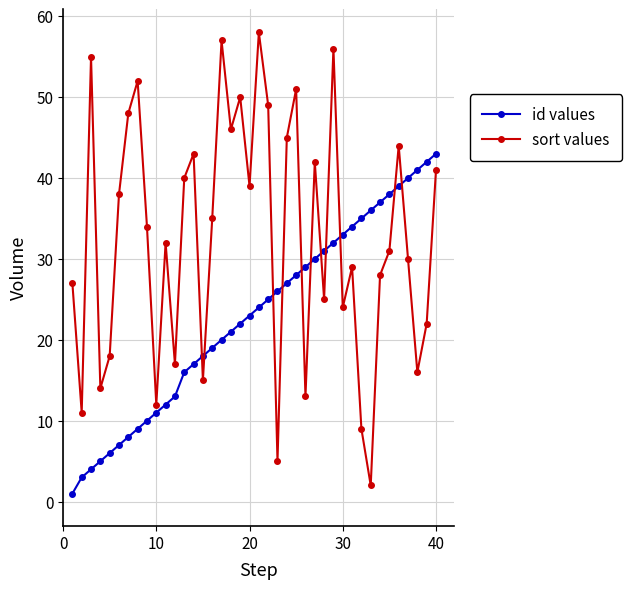

True or false: sort values and id values cross at least once.

True